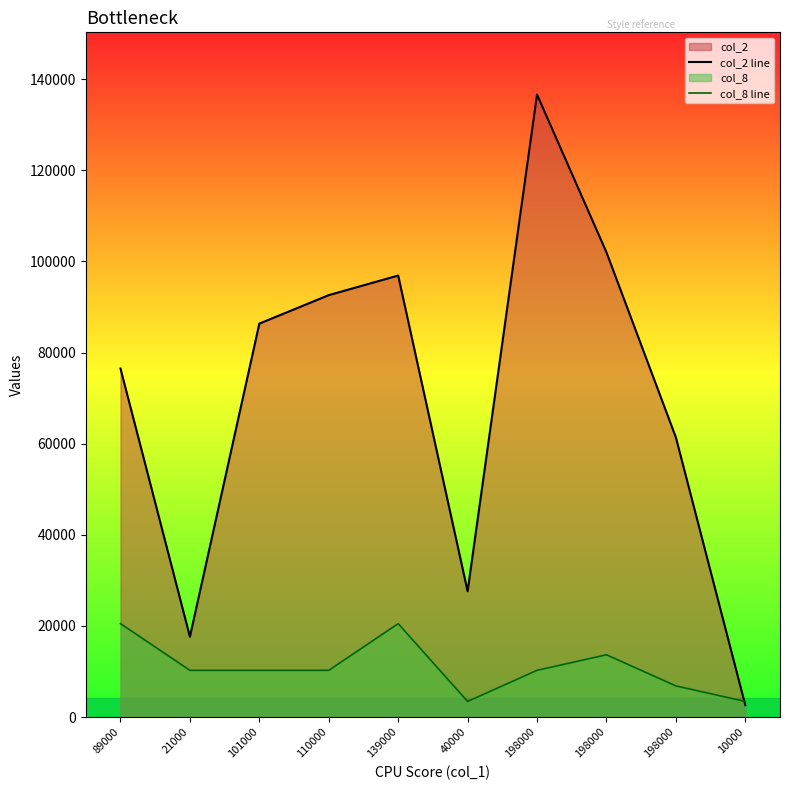

What is the difference between the col_2 line values at 40000 and 21000?

9980.0